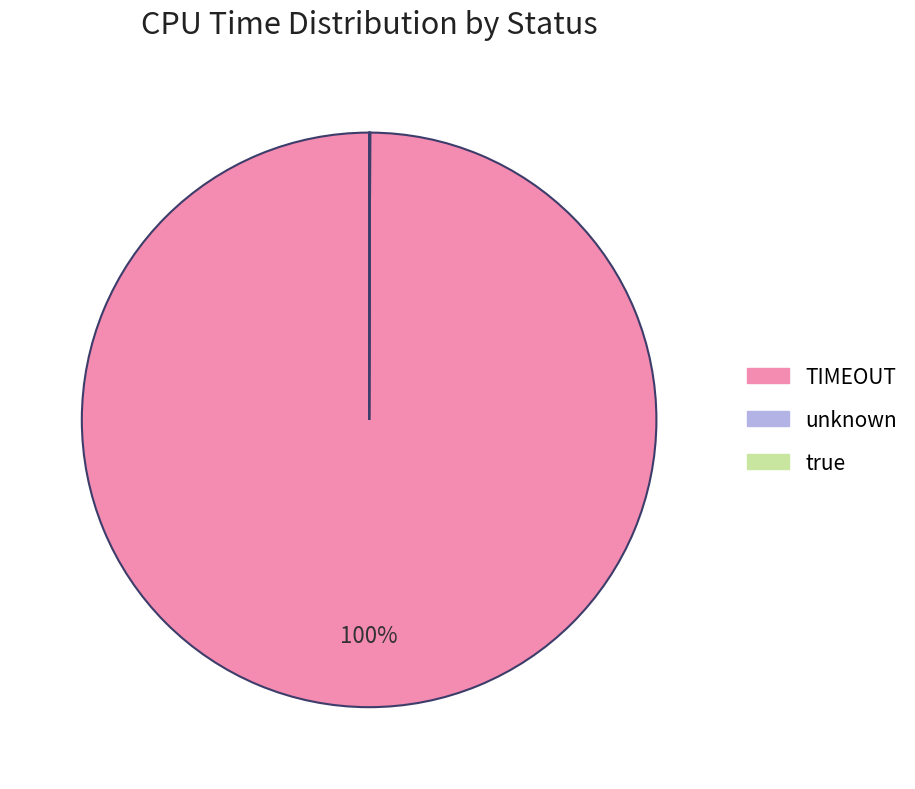

The TIMEOUT slice represents 92% of the pie. True or false?

False